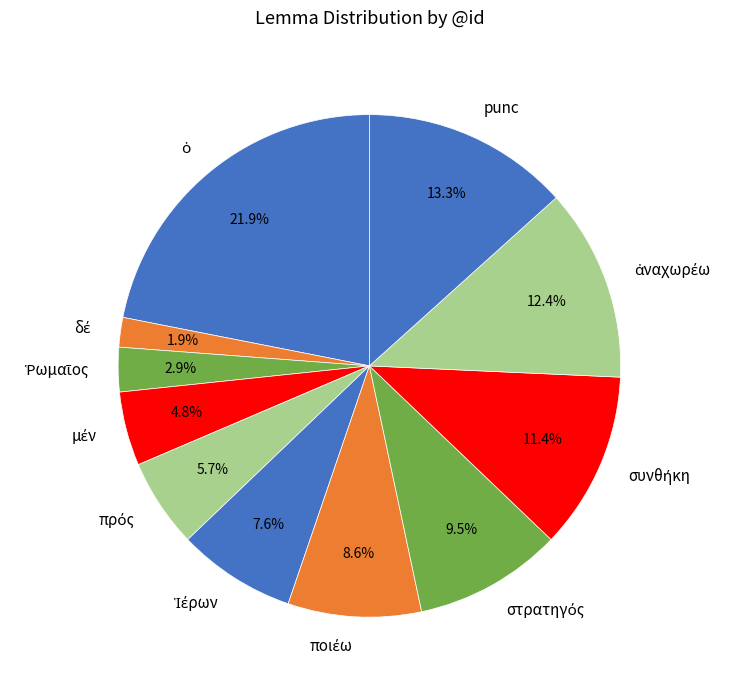

How many segments does this pie chart have?

11